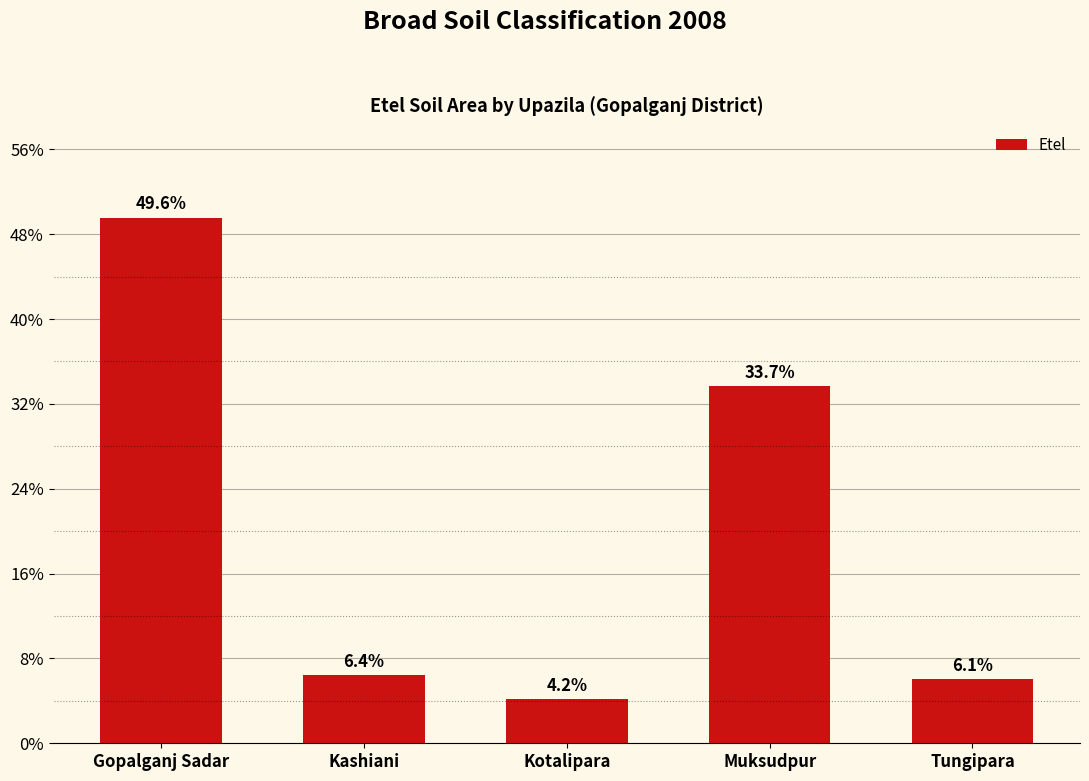

Approximately how many times larger is the value at Gopalganj Sadar compared to Tungipara?

8.2